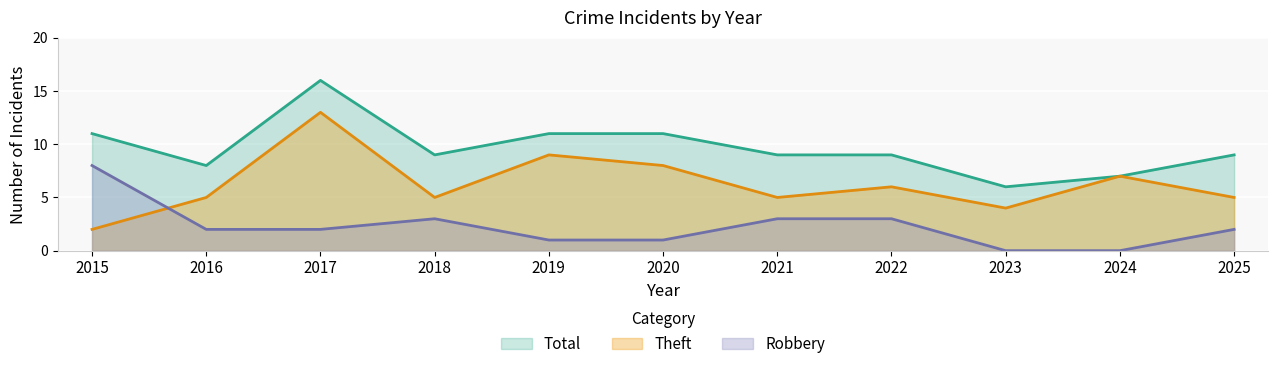

After their last crossing, which series has the higher values: Theft or Robbery?

Theft